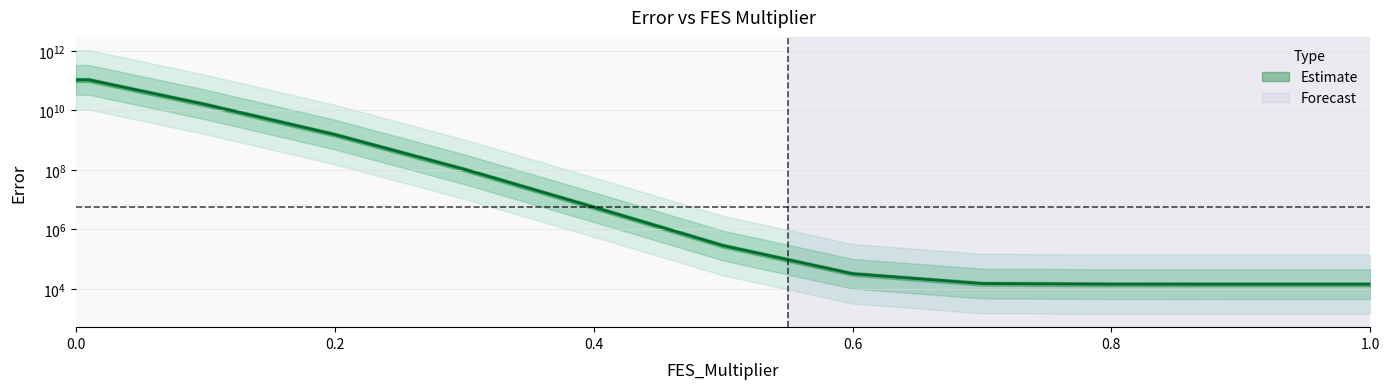

Is it true that the value at 0.001 is 105598078273.9?

True